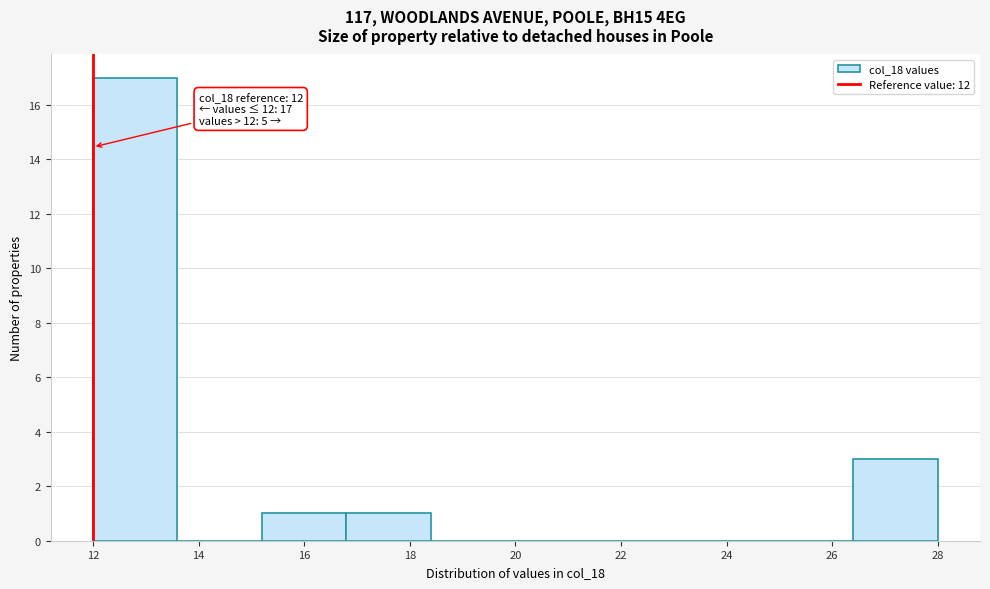

Which range on the x-axis has the tallest bar?

12.0 to 13.6